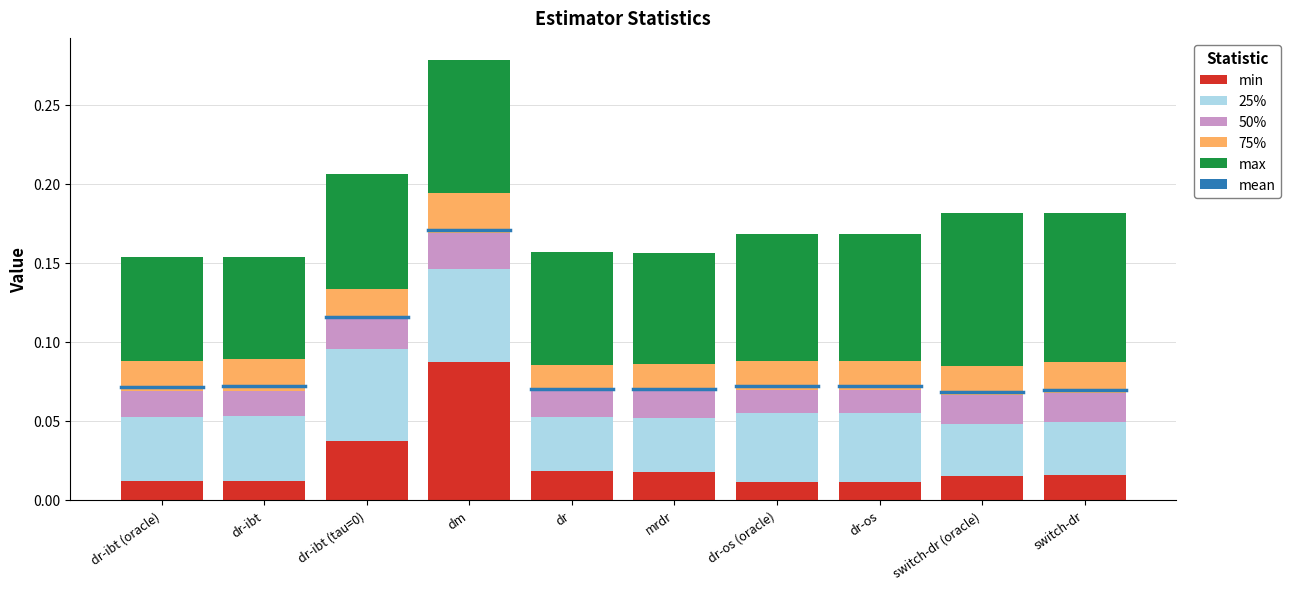

How many min values are between 0 and 1?

10